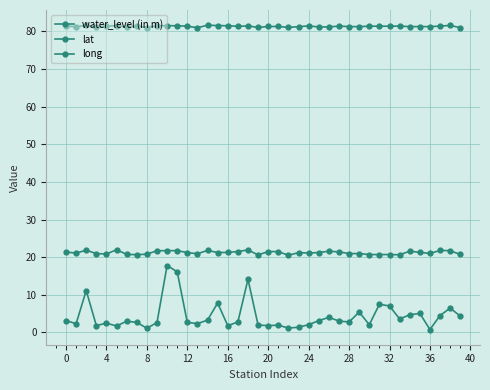

How many lines are shown in the chart?

3